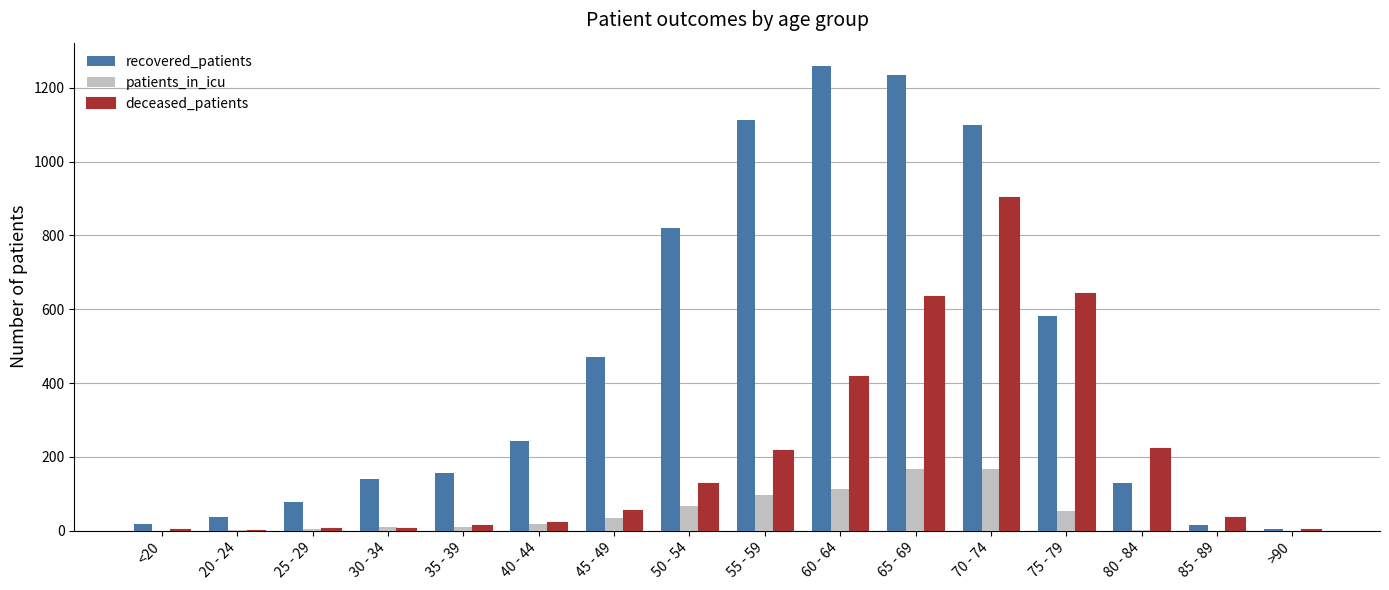

The value of deceased_patients at 45 - 49 is 53. True or false?

True